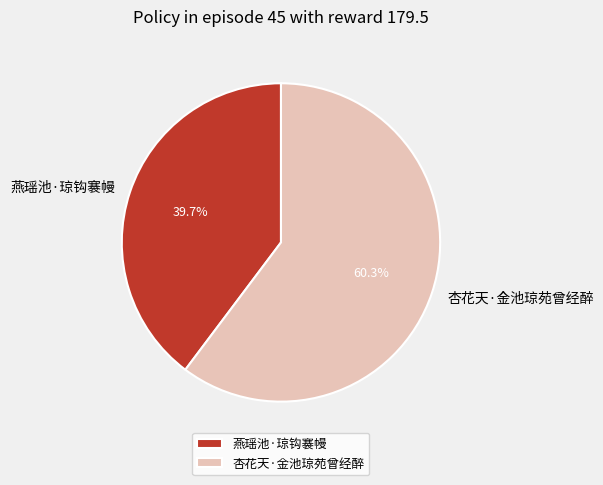

Is it true that 杏花天·金池琼苑曾经醉 is 60% of the pie?

True